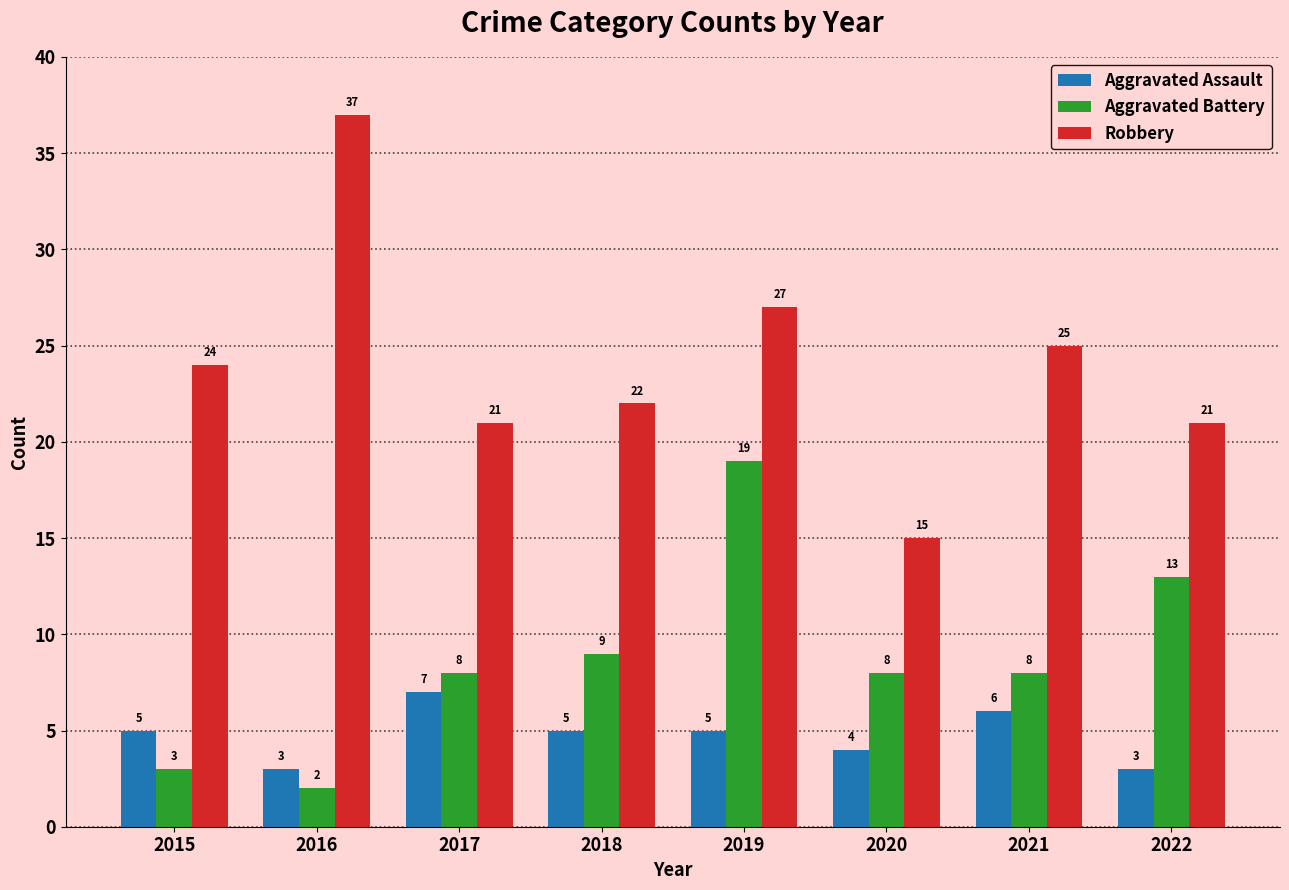

Is it true that Aggravated Battery equals 3 at 2015?

True